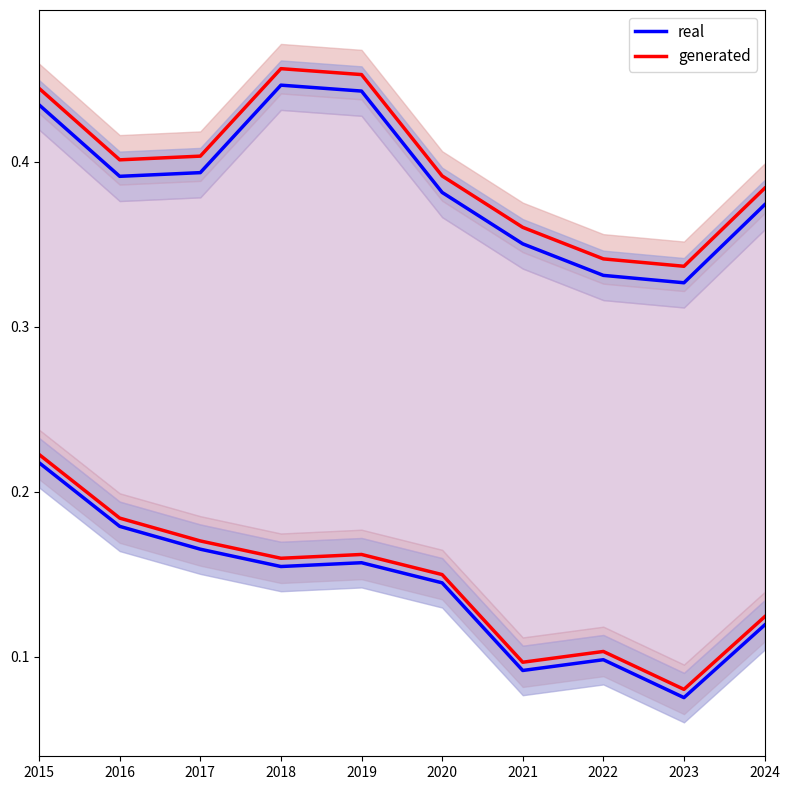

What is the total value across all series at 2016?

0.8